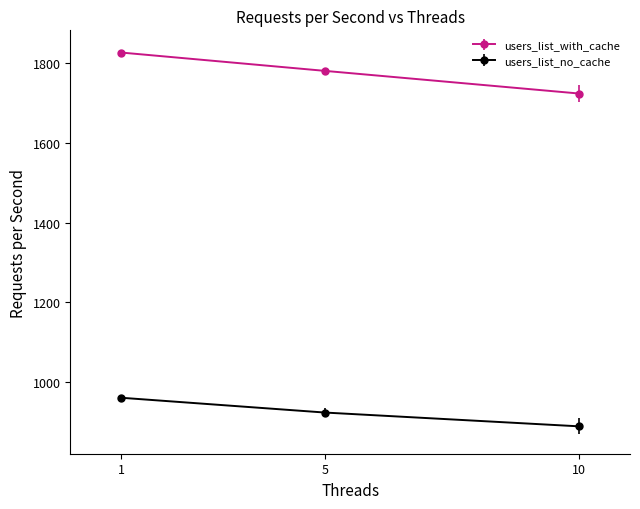

What is the total value across all series at 10?

2613.0